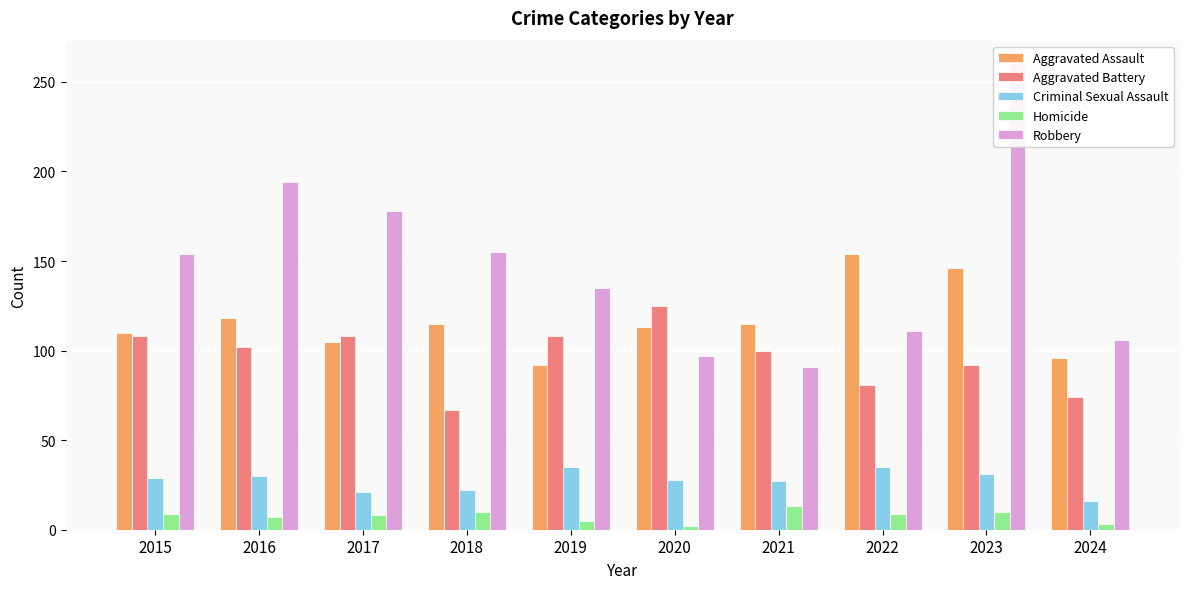

Is the value of Aggravated Assault at 2017 greater than the value of Aggravated Battery at 2024?

Yes